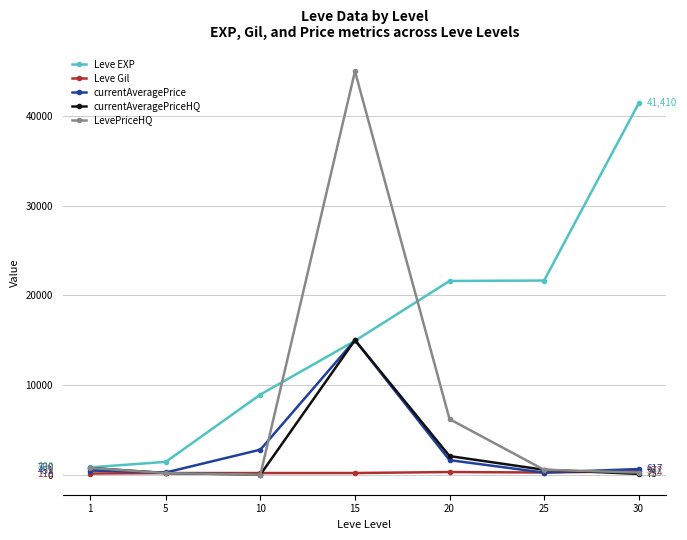

Does the chart have visible grid lines?

Yes